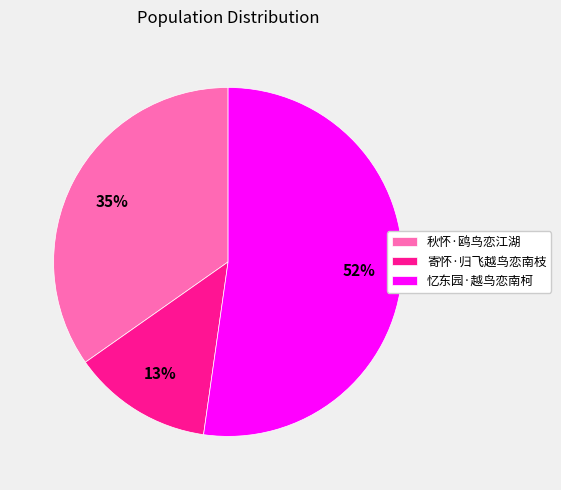

What is the ratio of the value at 忆东园·越鸟恋南柯 to the value at 秋怀·鸥鸟恋江湖?

1.5